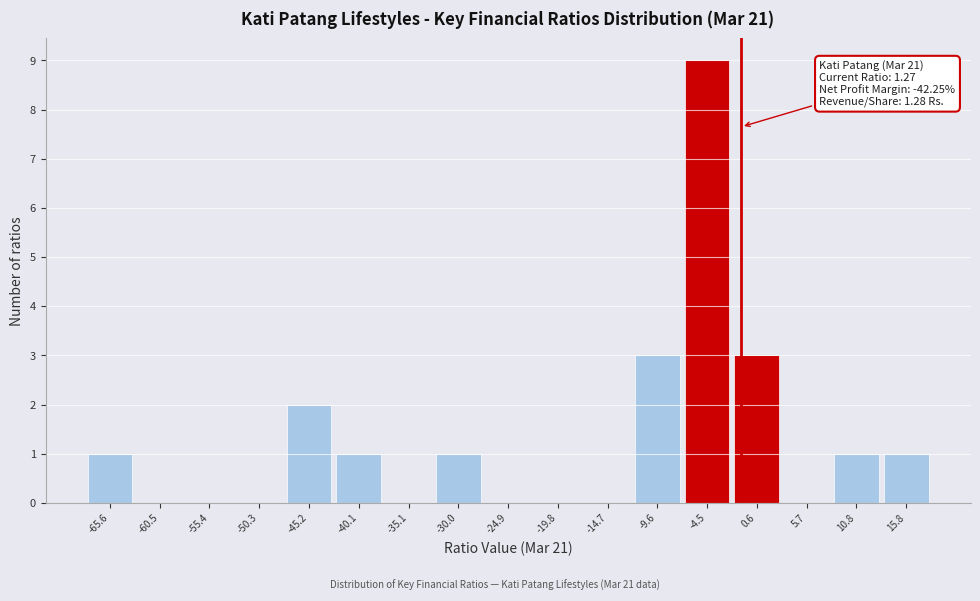

Reading left to right, extract all data points from this chart.

-65.6=1	-60.5=0	-55.4=0	-50.3=0	-45.2=2	-40.1=1	-35.1=0	-30.0=1	-24.9=0	-19.8=0	-14.7=0	-9.6=3	-4.5=9	0.6=3	5.7=0	10.8=1	15.8=1